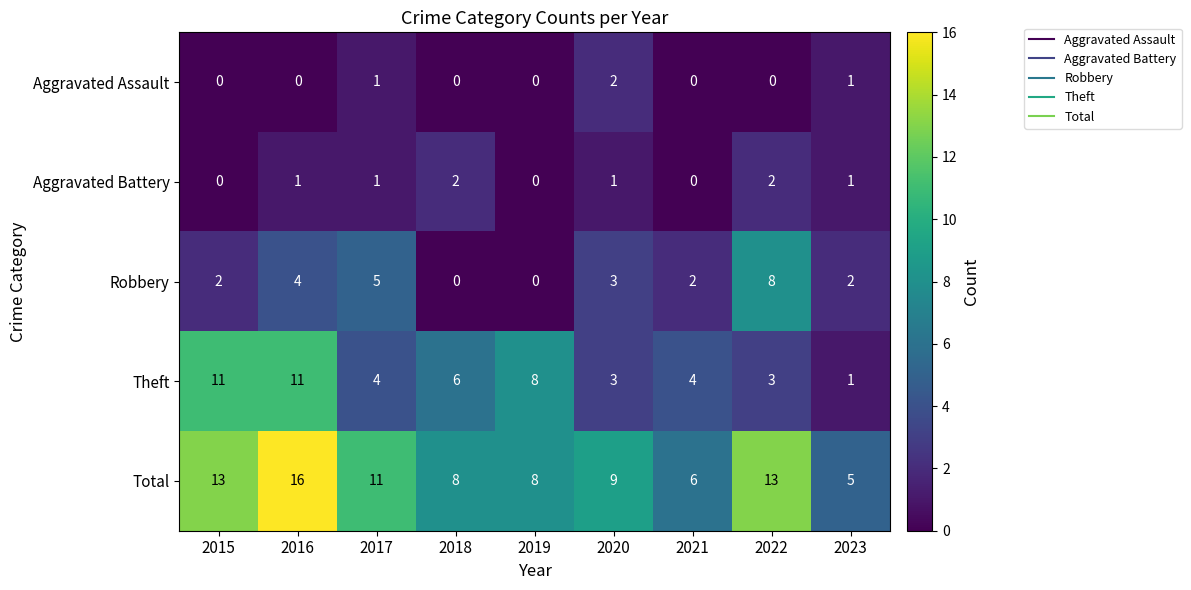

At which category is the sum across all series the highest?

2016